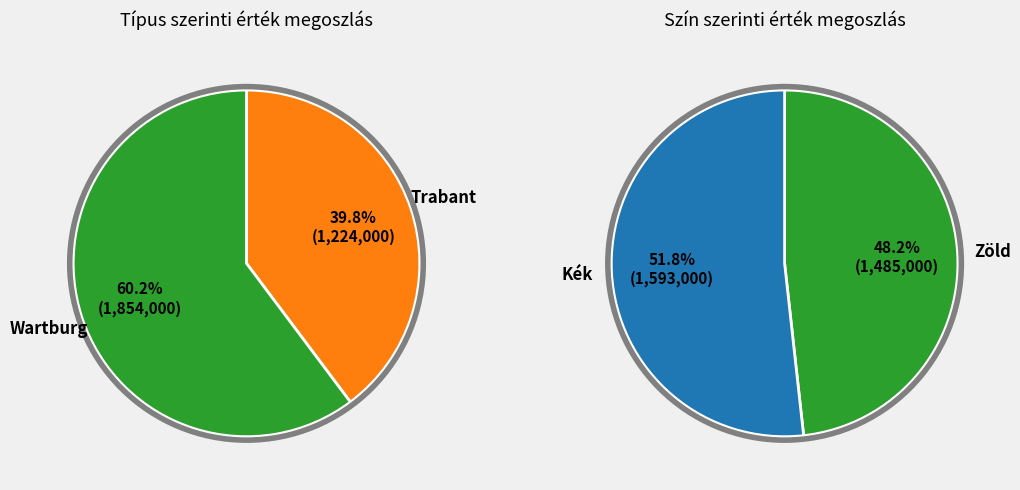

Rank the series by their maximum value, from lowest to highest.

Trabant, Wartburg